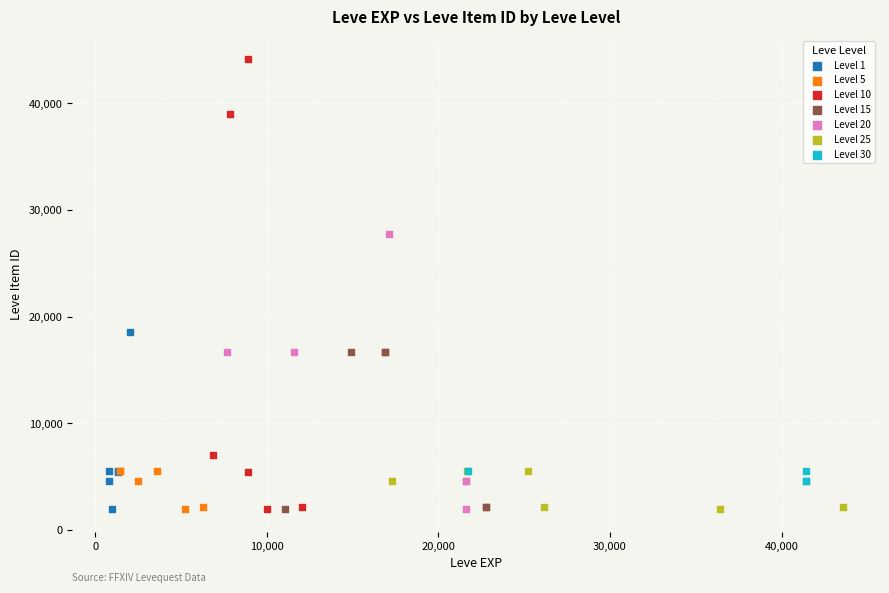

Which series has the widest spread of Y values?

Level 10